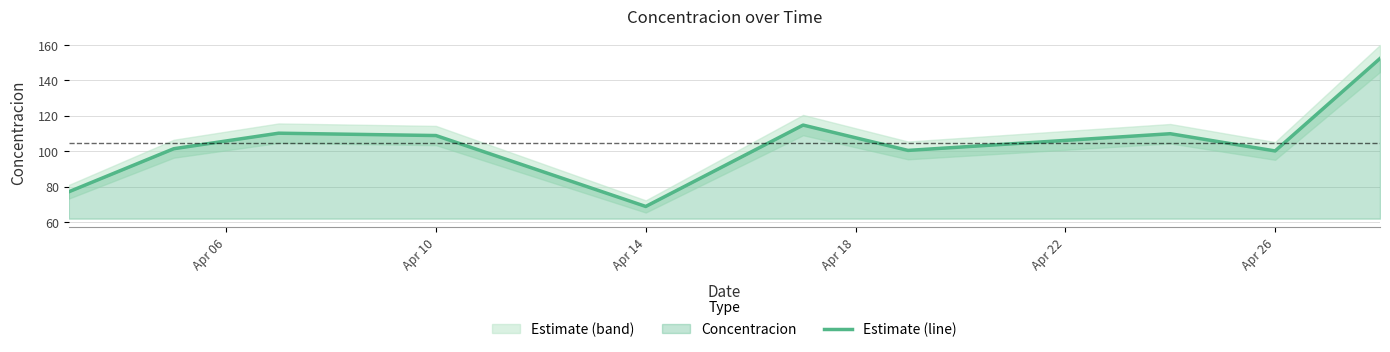

The value of Estimate (line) at Apr 14 is 43.0. True or false?

False